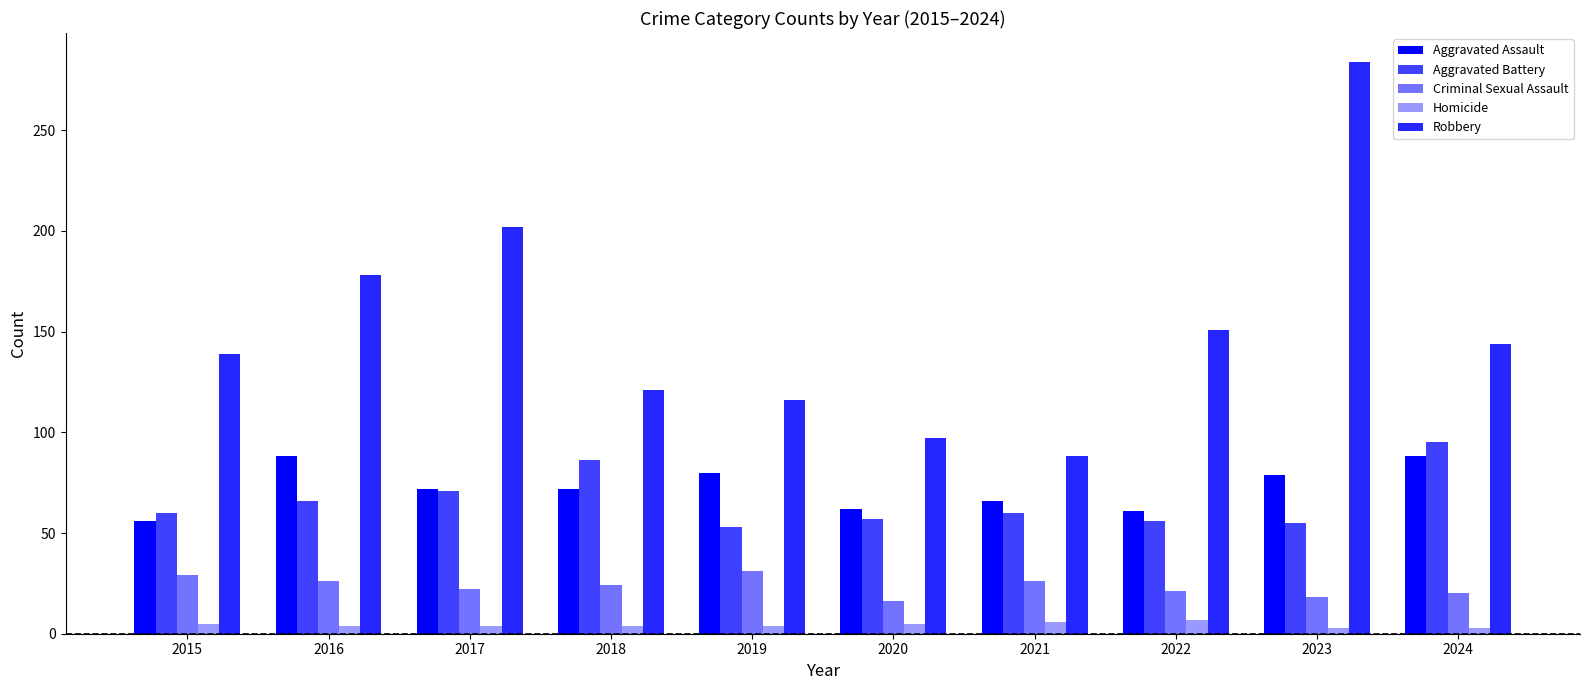

How many bars are there in total?

50